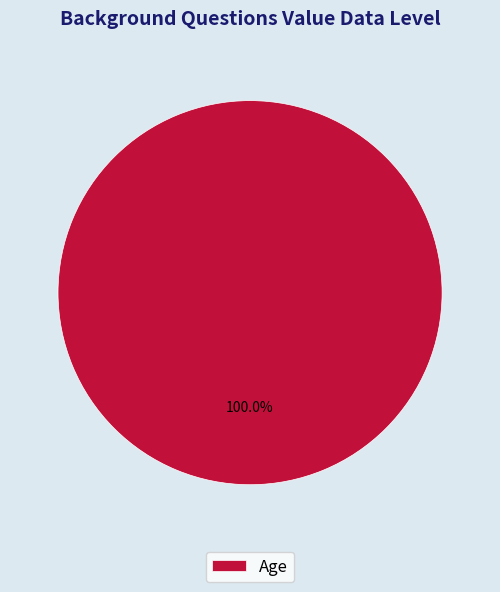

Does Age account for over 50% of the chart?

Yes